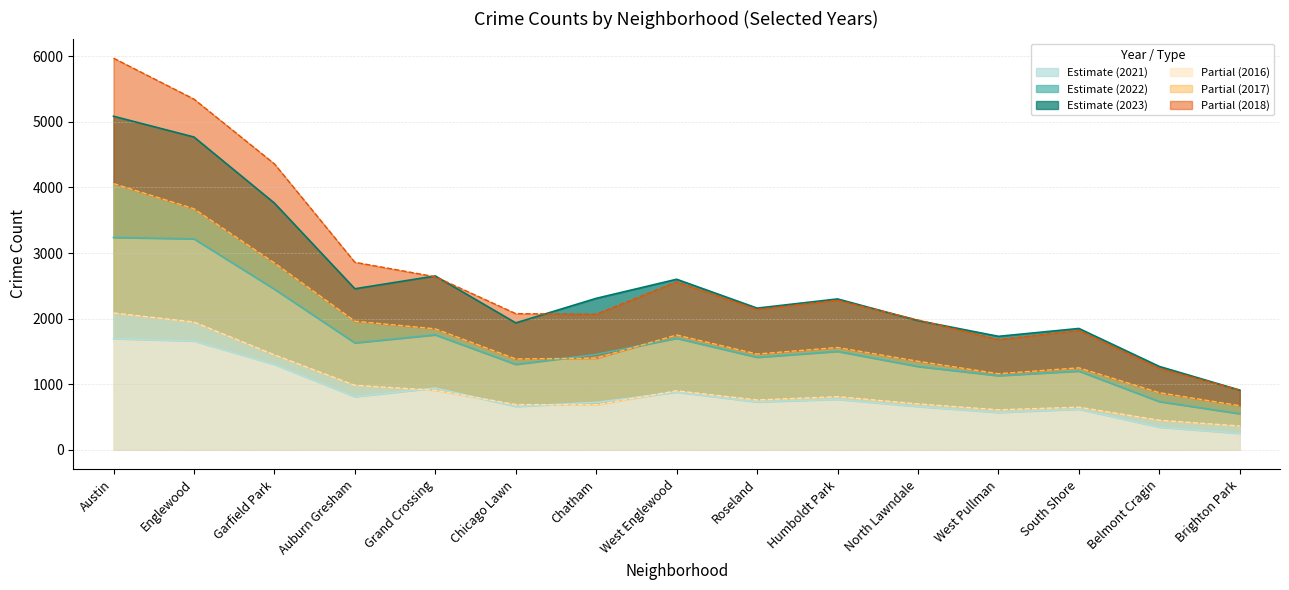

At which category is the sum across all series the highest?

Austin